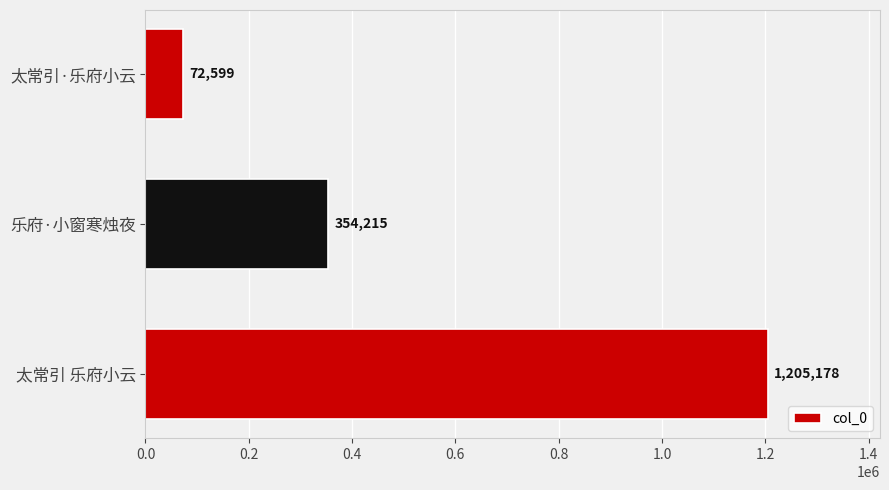

Are the bars grouped side by side (vs. stacked)?

No